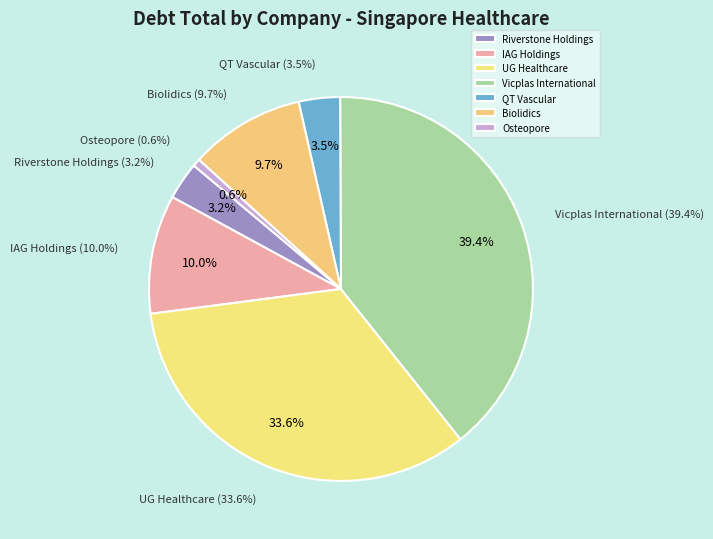

Does any single category account for the majority?

No